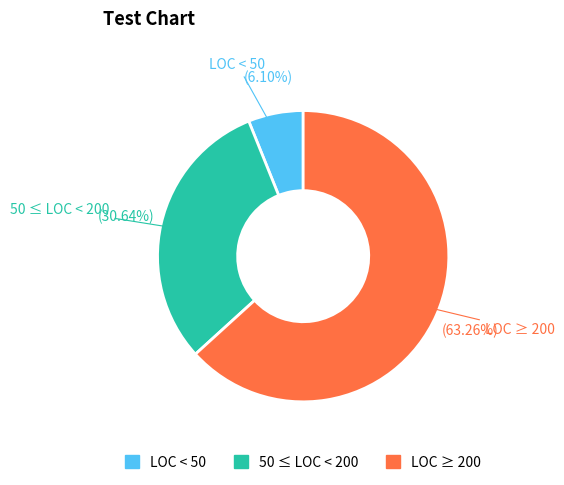

Is there any slice that represents more than half of the pie?

Yes